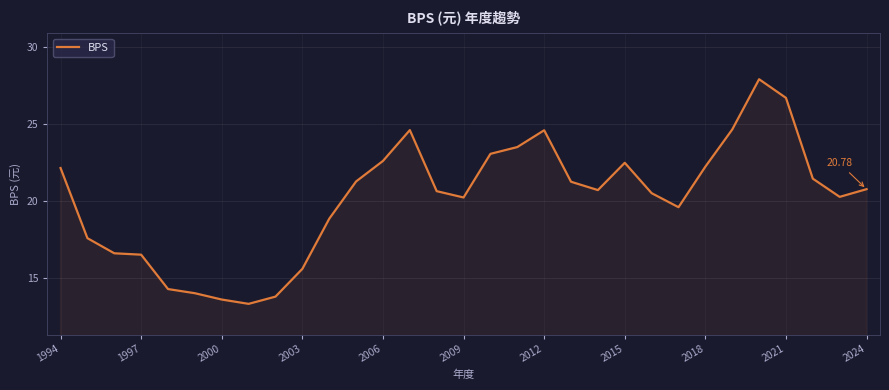

What is the change in value from 1997 to 2006?

+6.1